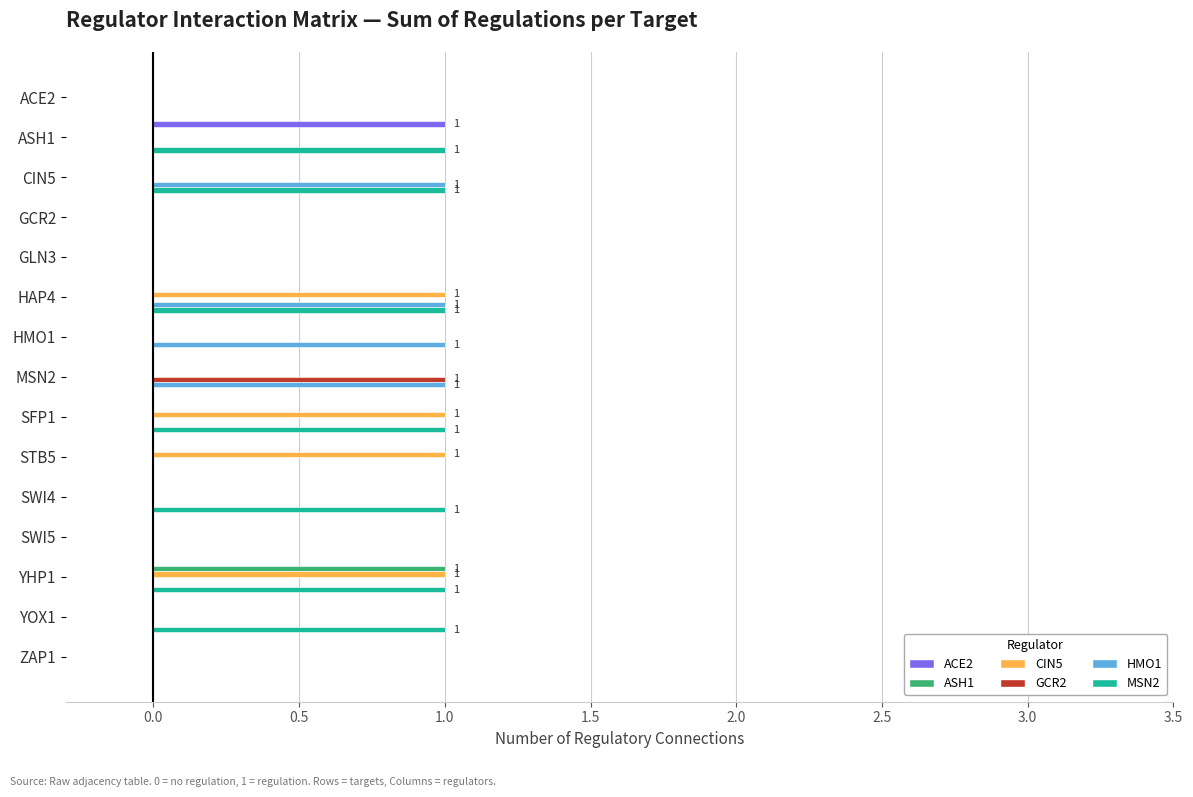

What is the sum of all MSN2 values?

7